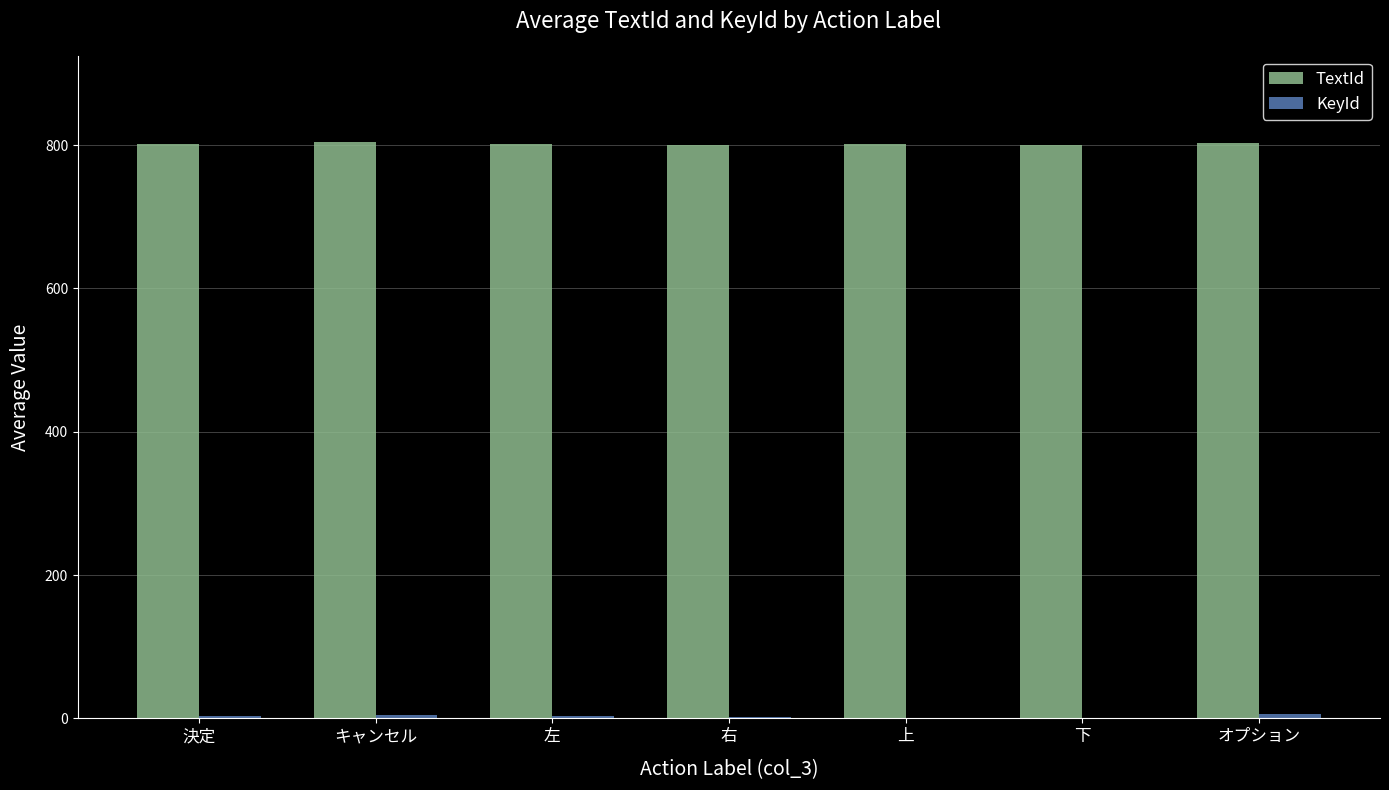

Is it true that TextId equals 800 at 右?

True